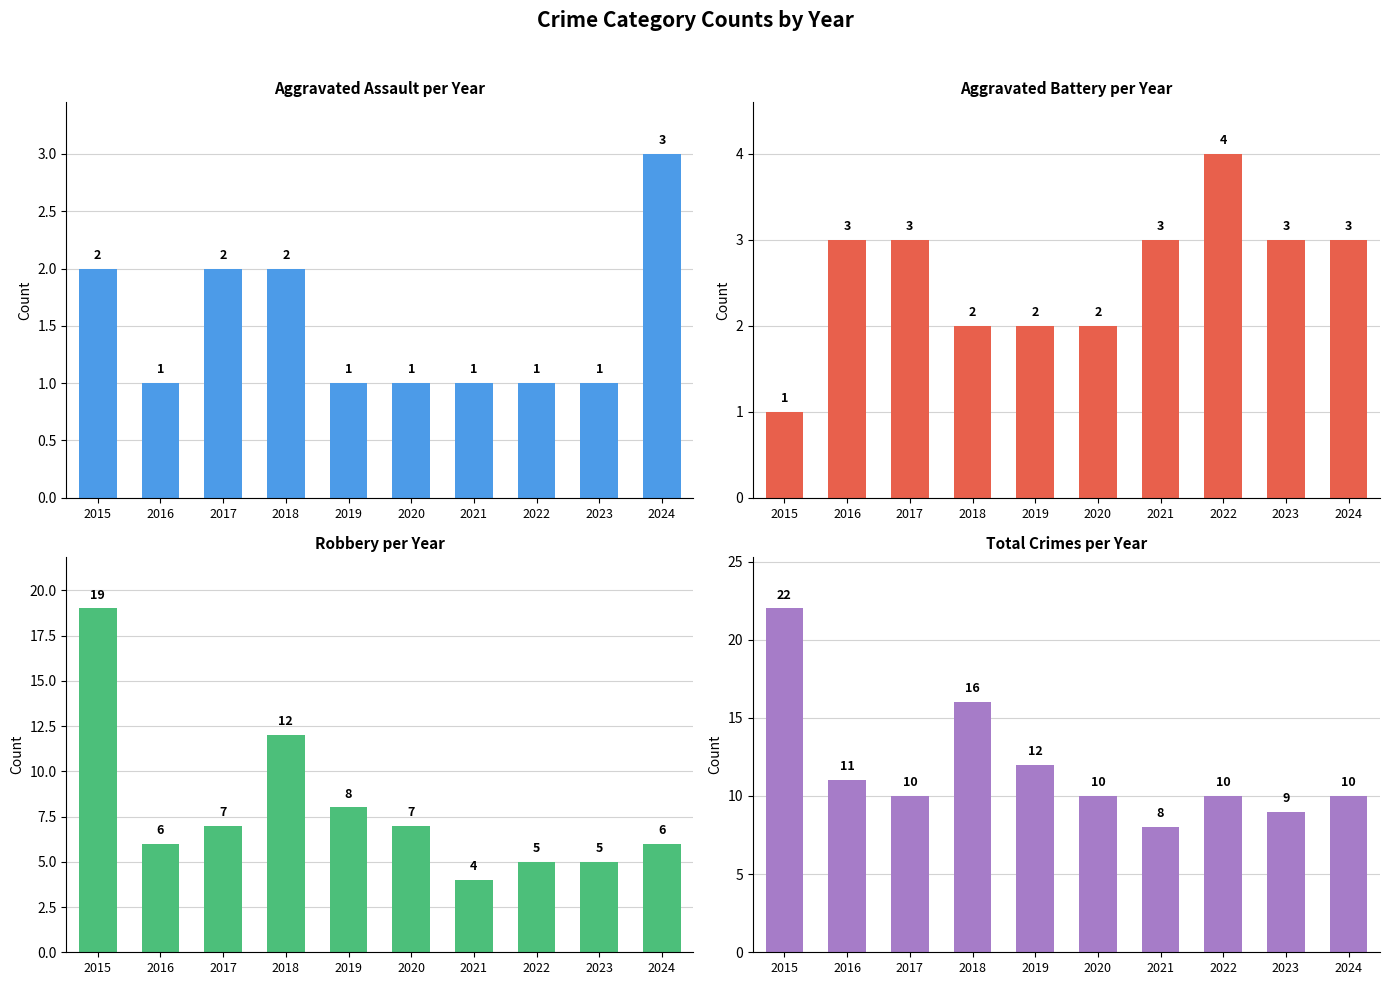

What is the difference between the Robbery values at 2020 and 2021?

3